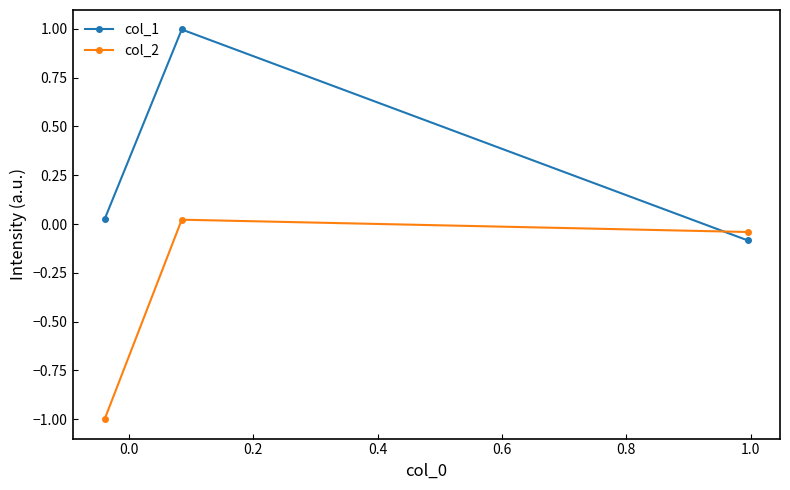

Rank the series by their average value, from highest to lowest.

col_1, col_2